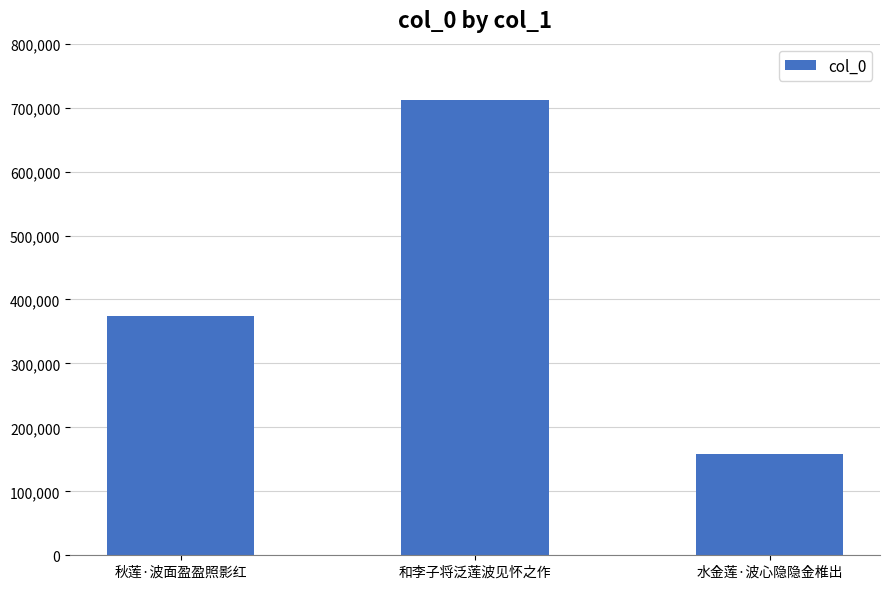

What is the approximate value at 和李子将泛莲波见怀之作, to the nearest 100?

711600